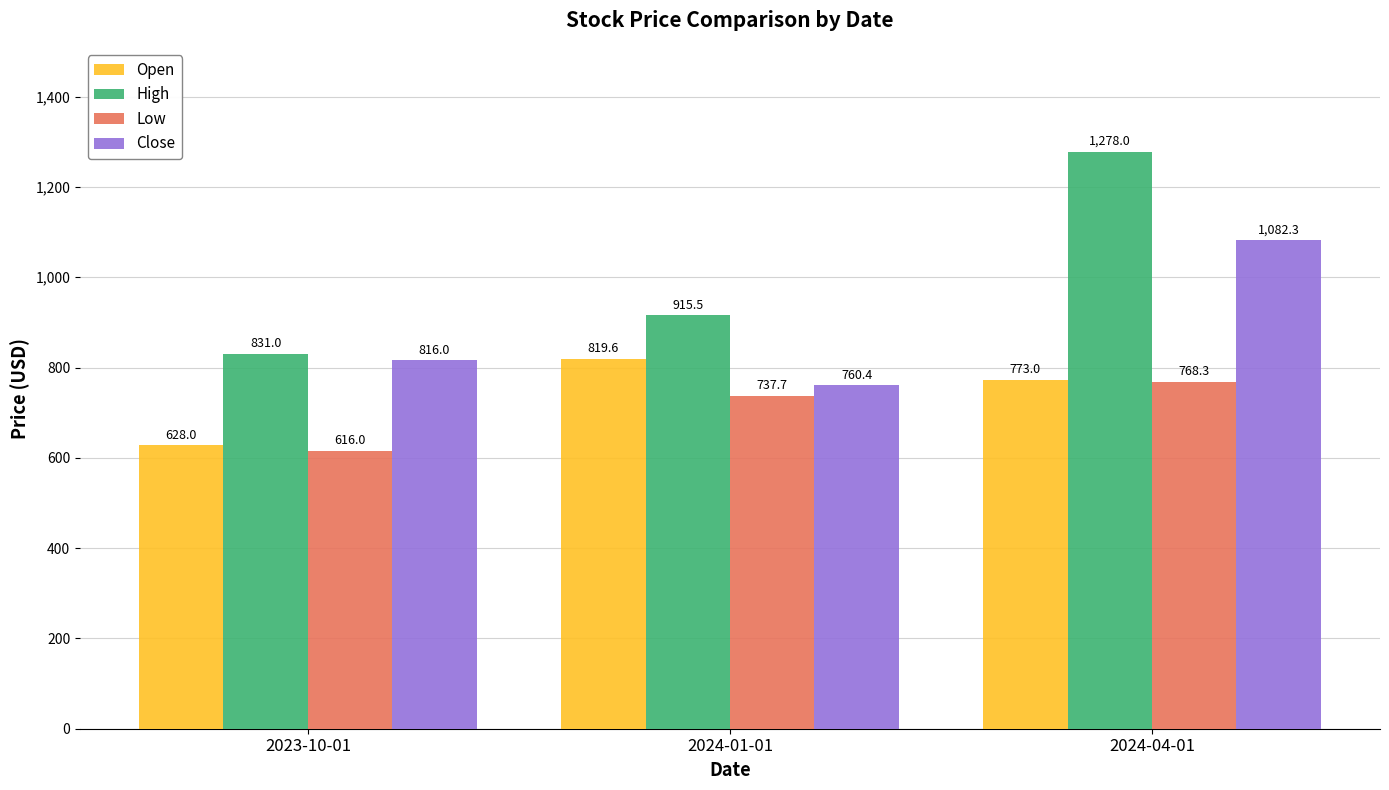

Count the High values in the range 831 to 1278.

3